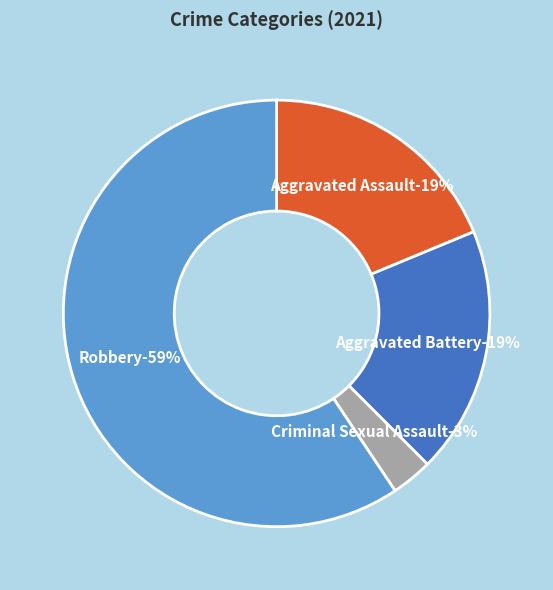

The Criminal Sexual Assault slice represents 1% of the pie. True or false?

False